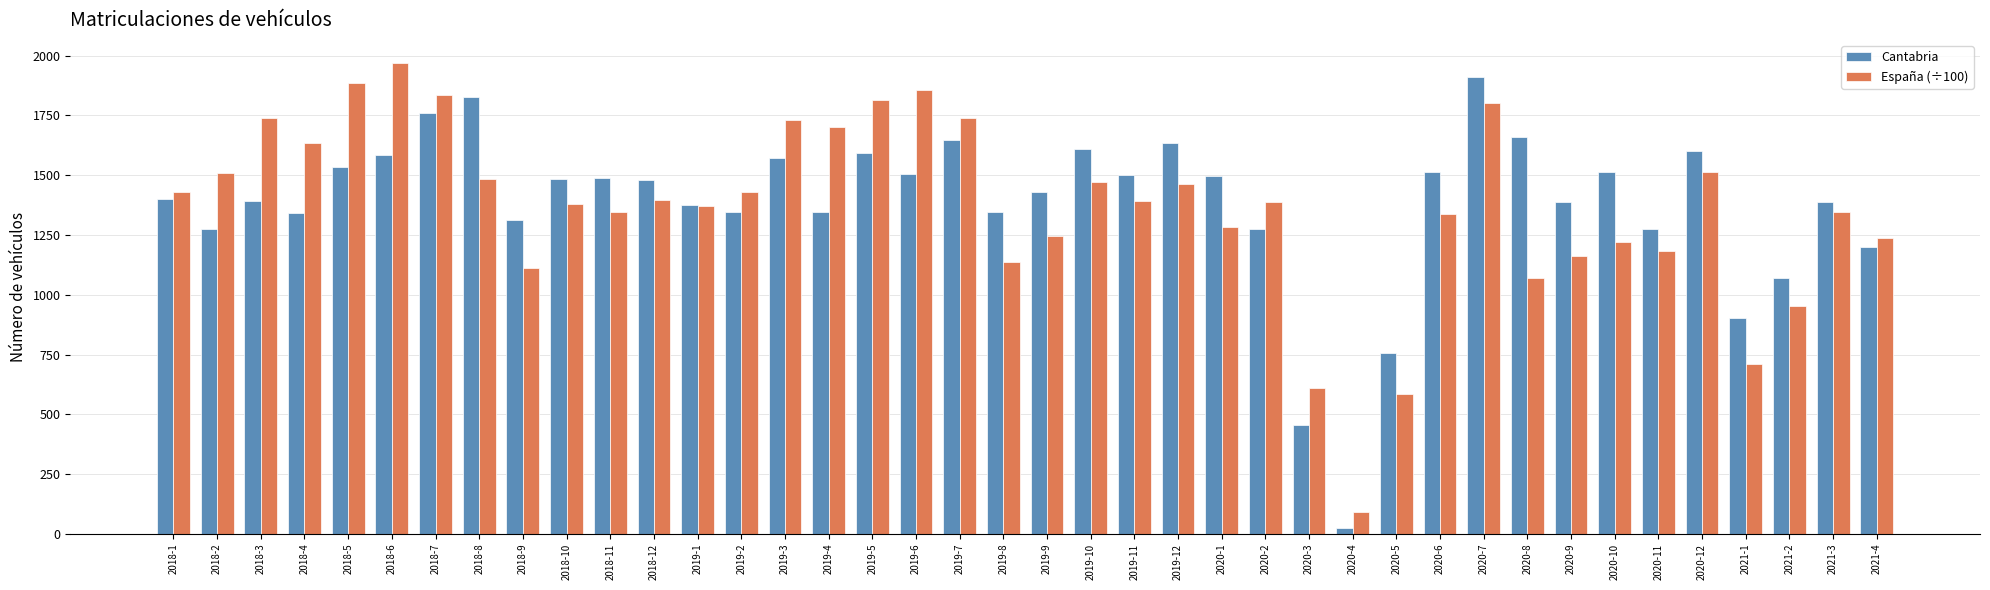

What is the difference between the maximum and minimum values in the Cantabria series?

1885